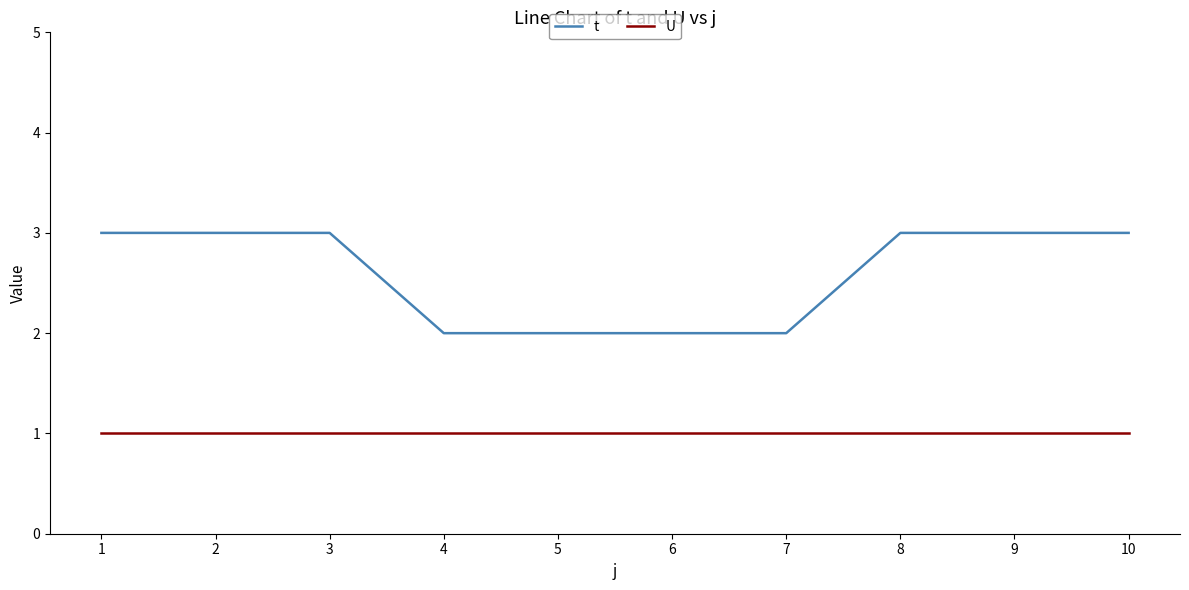

Which series has the largest total across all categories?

t